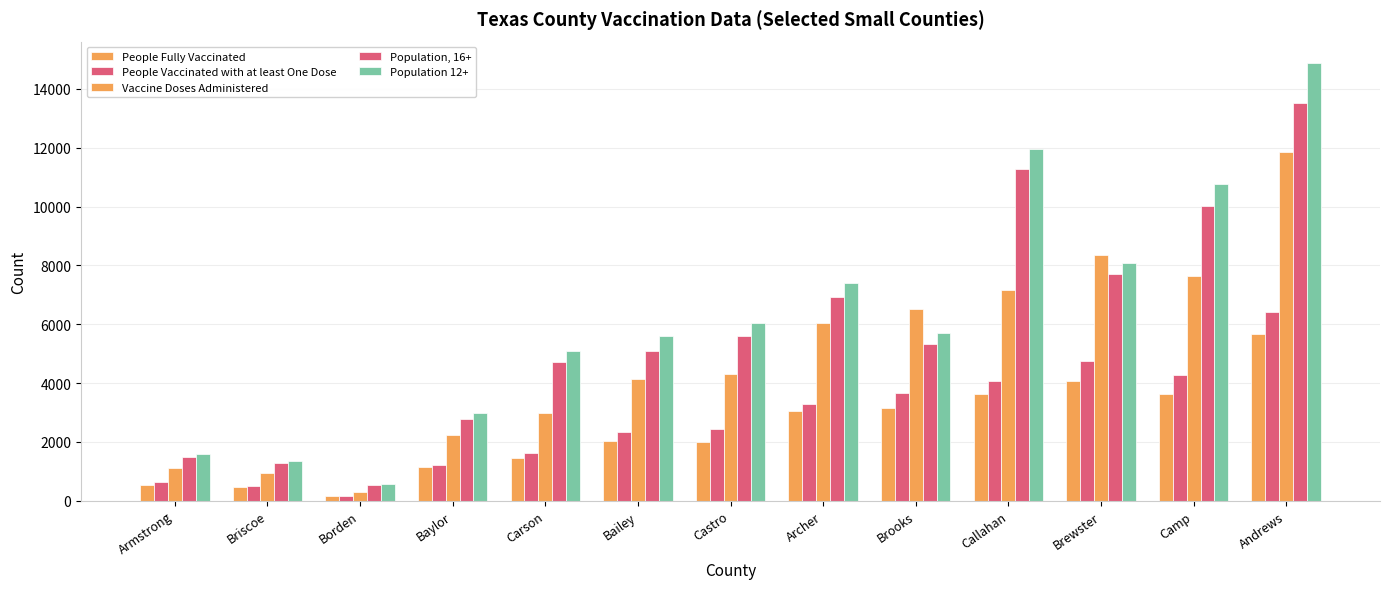

What is the label of the 8th bar from the right?

Bailey